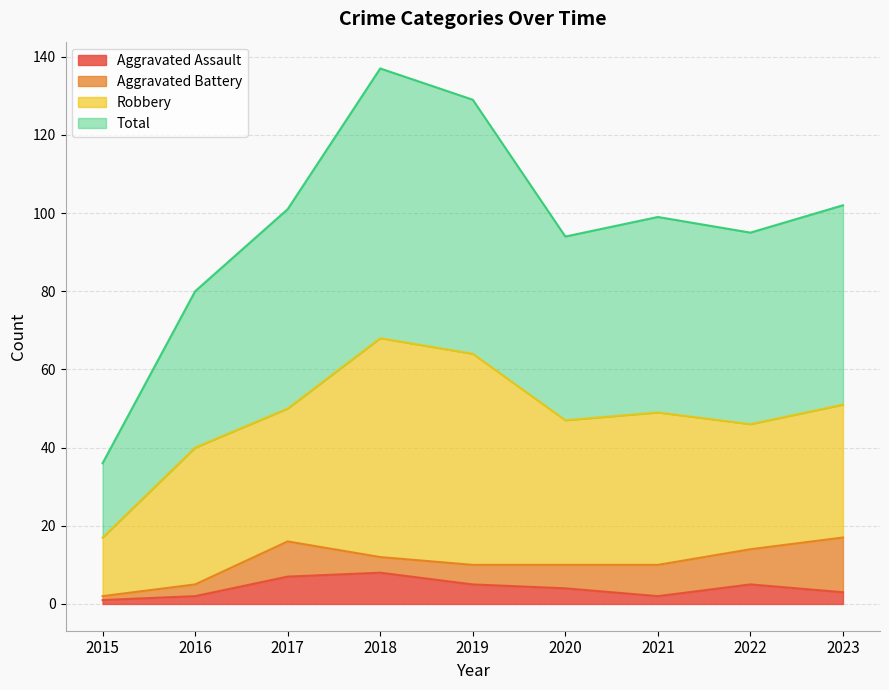

Where does the Total series first go above 99?

2017